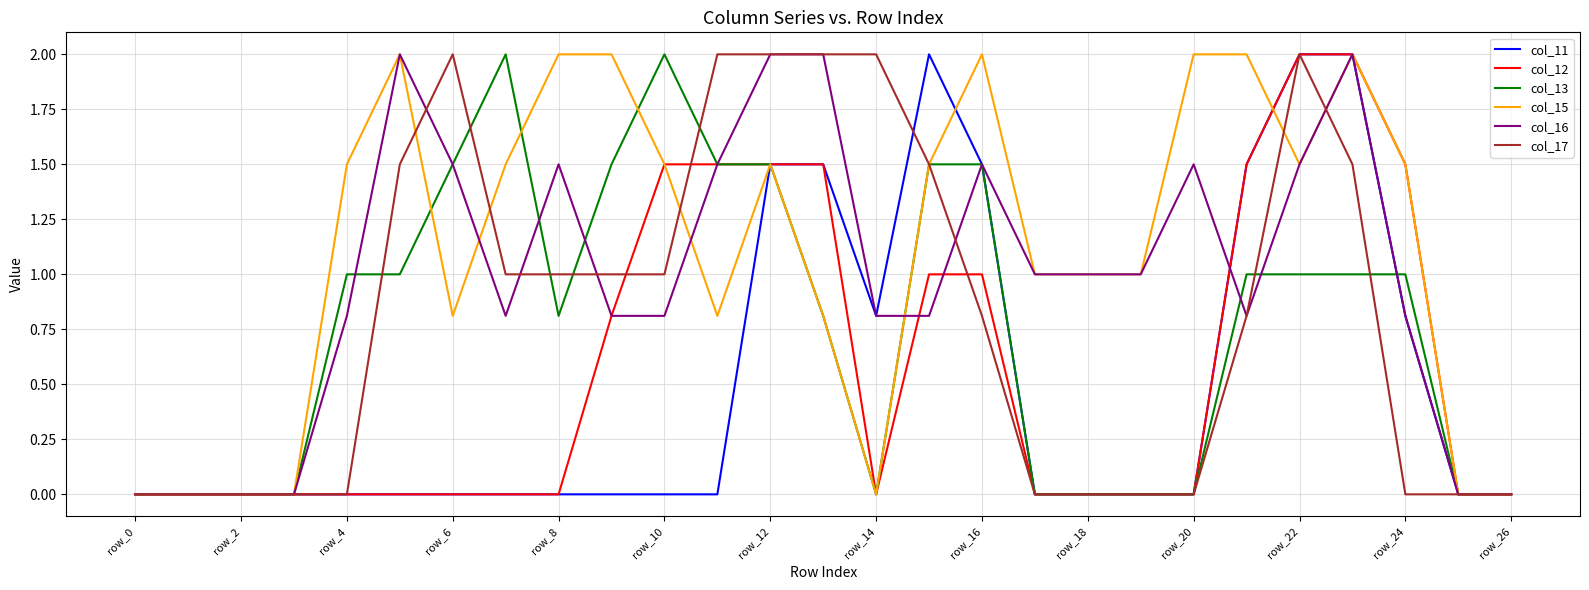

What is the highest value of the col_17 series?

2.0